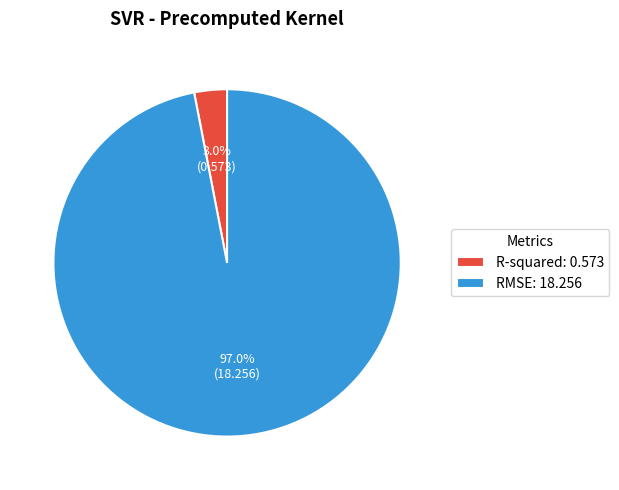

Rank the categories by value from lowest to highest.

R-squared, RMSE